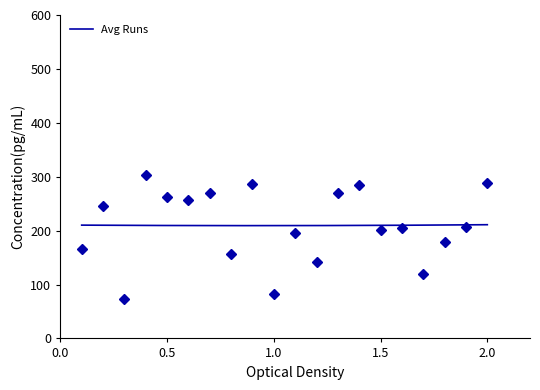

What is the smallest value displayed?

74